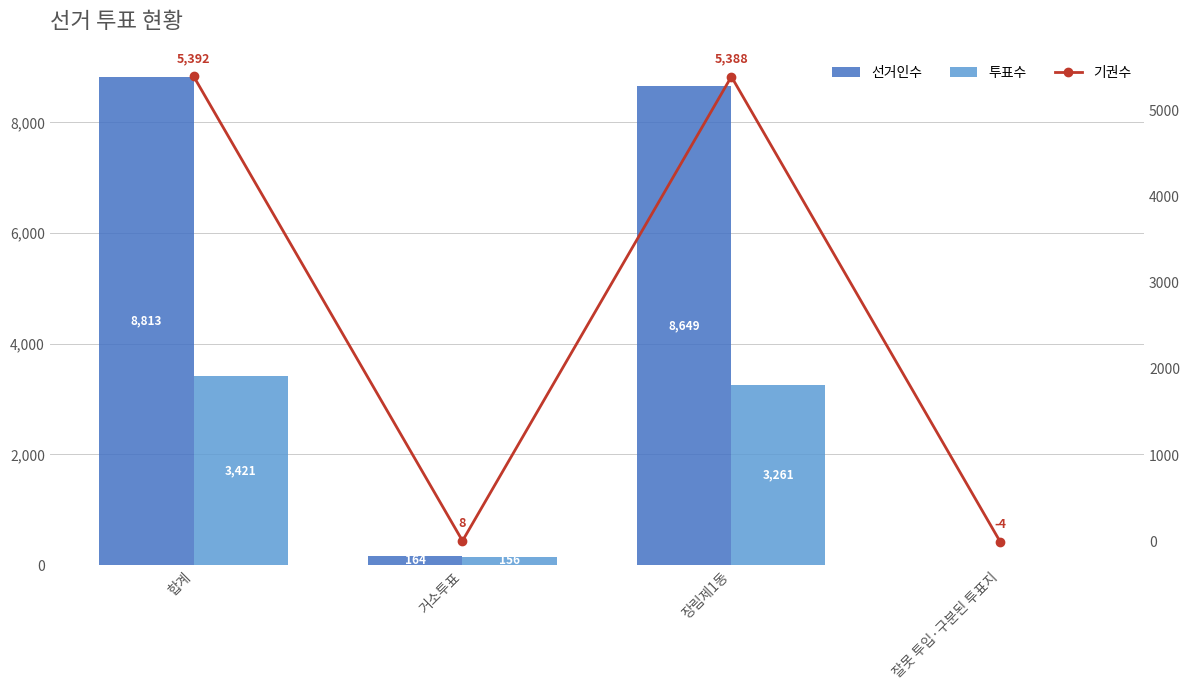

Read the 선거인수 value at 거소투표.

164